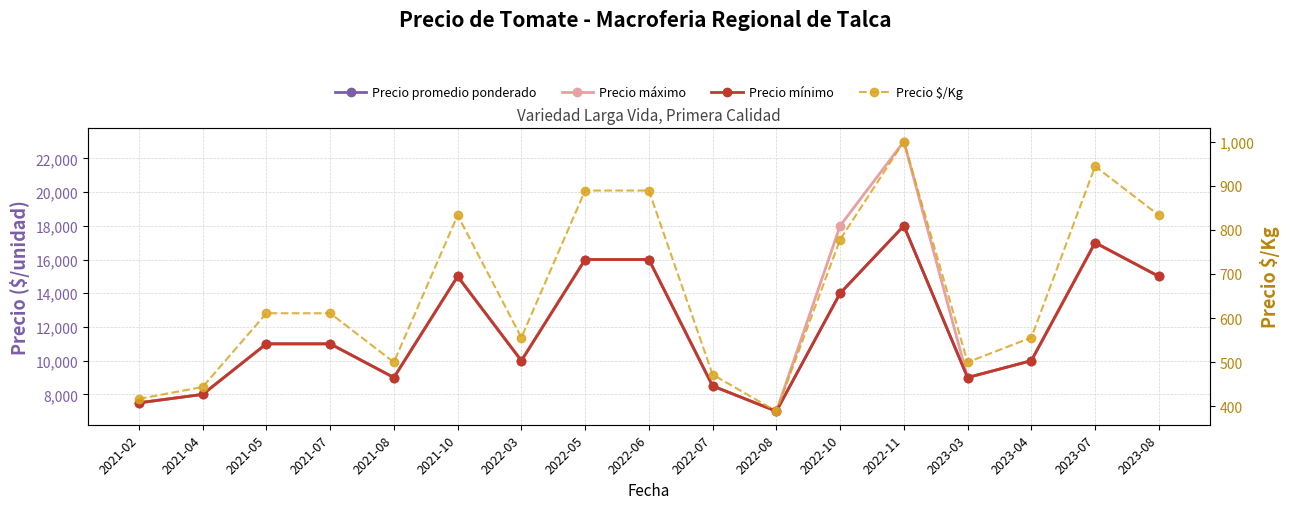

What is the label of the 3rd point from the left?

2021-05